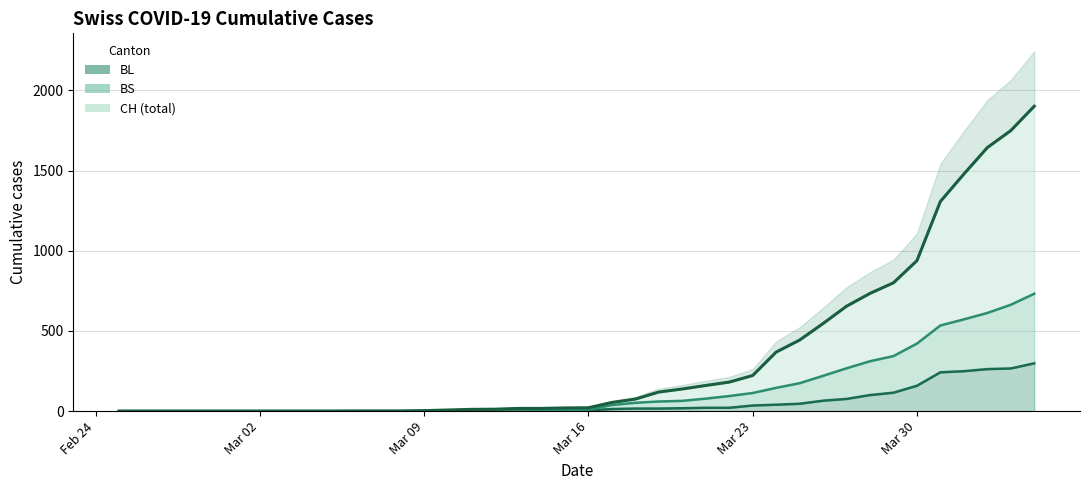

How many categories are shown in the chart?

40